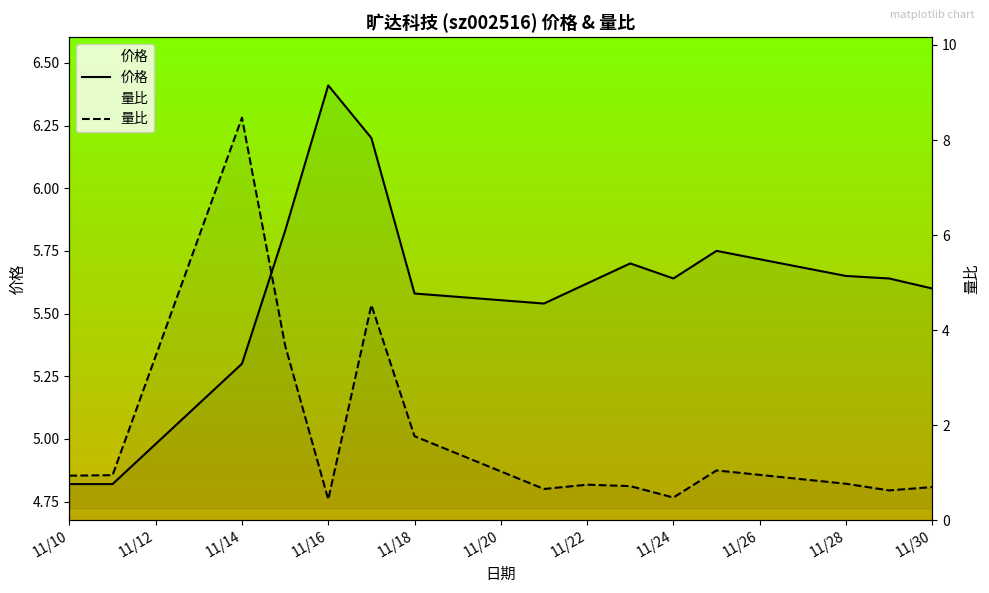

After their last crossing, which series has the higher values: 价格 or 量比?

价格